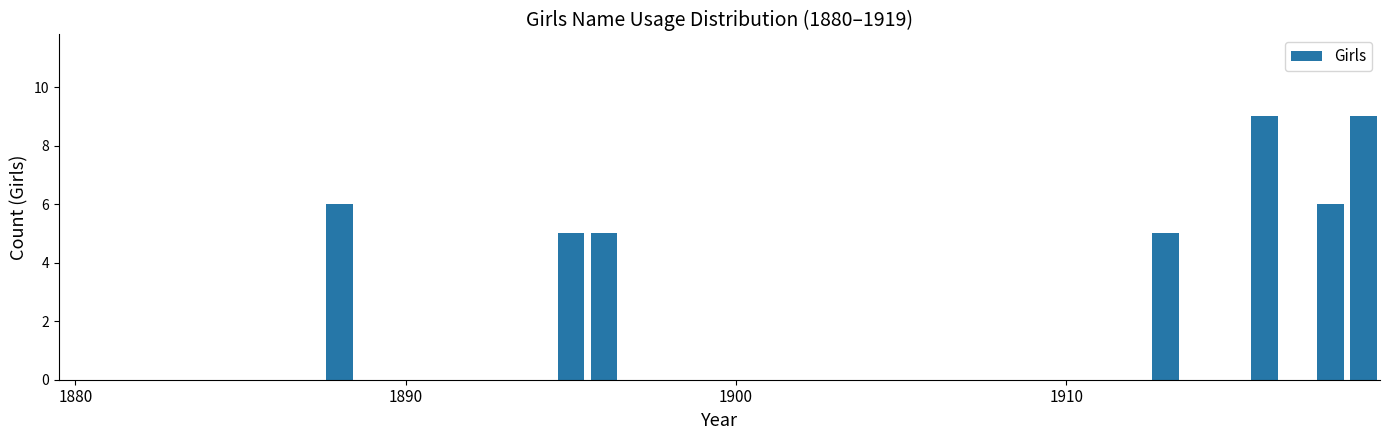

What is the sum of all values?

45